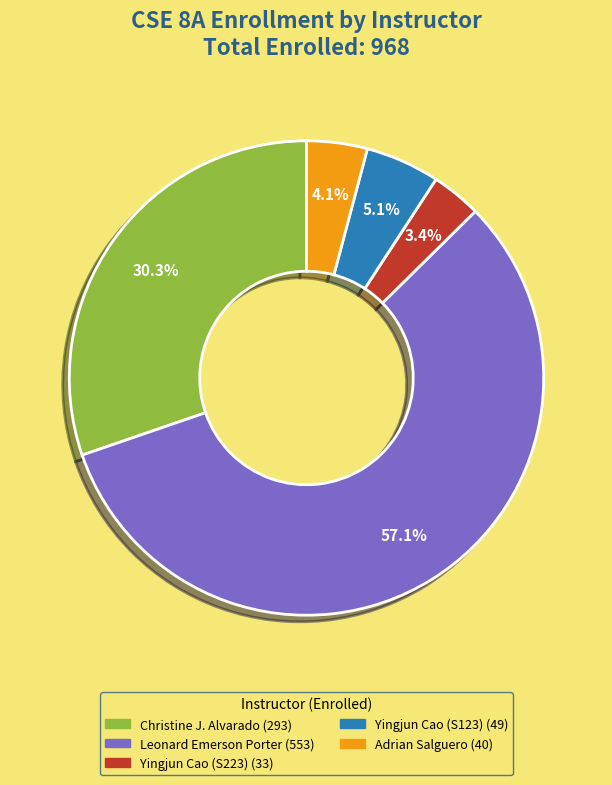

How many segments does this pie chart have?

5